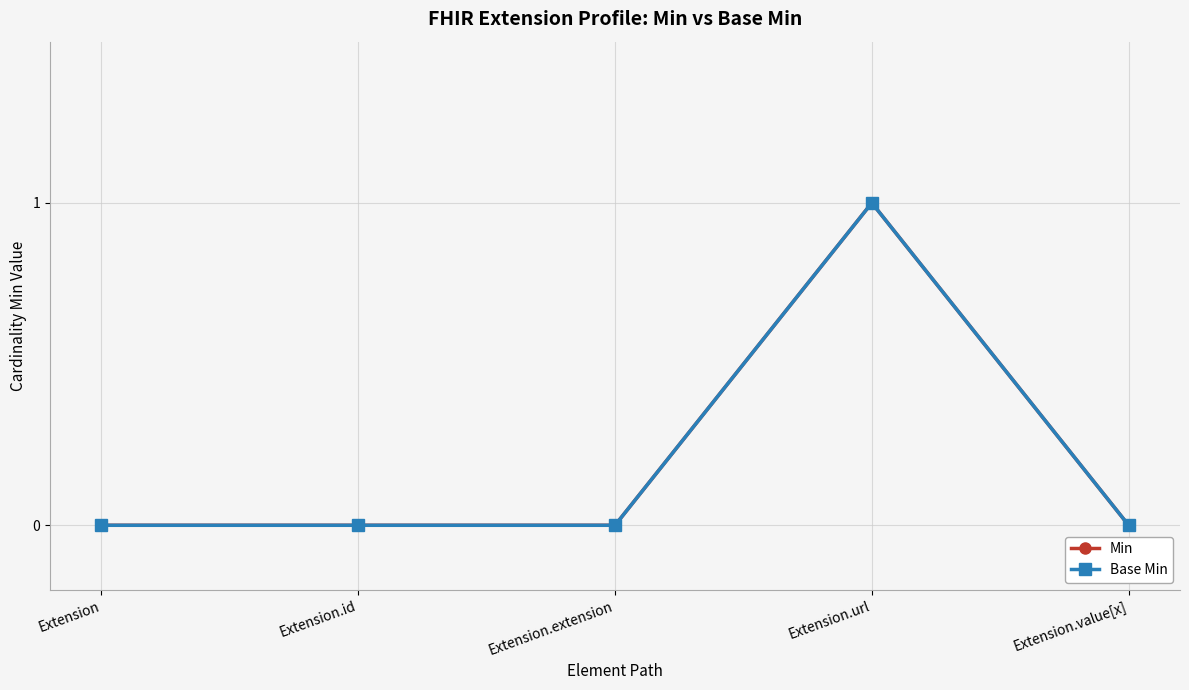

Rank the series at Extension from lowest to highest value.

Min, Base Min